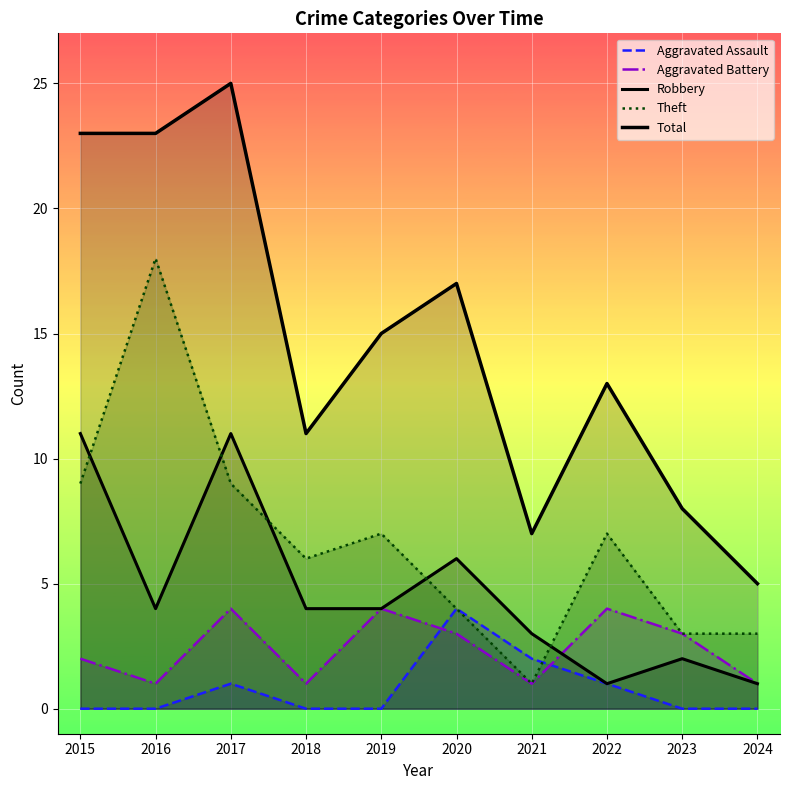

The value of Total at 2017 is 35. True or false?

False